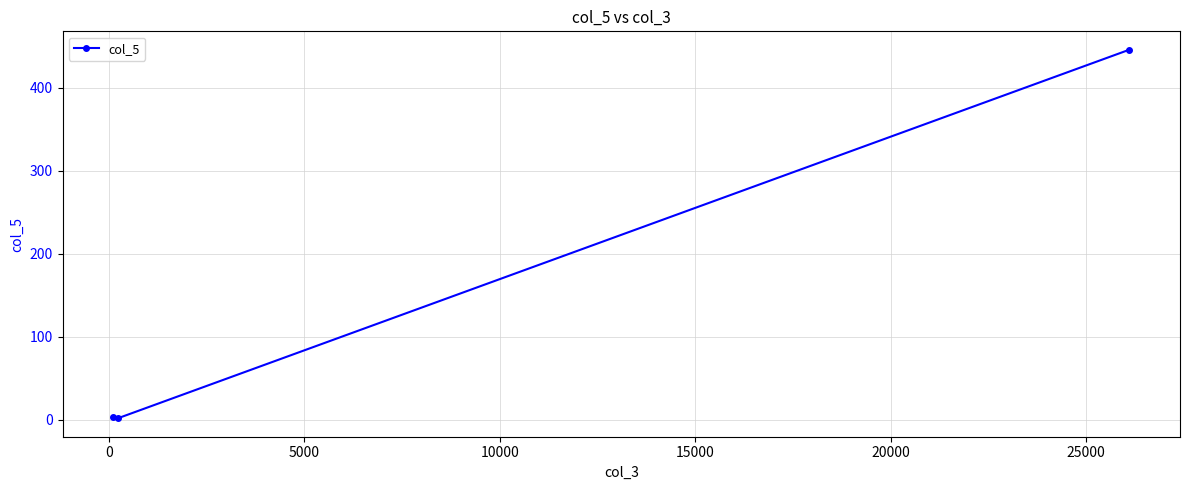

What is the greatest value displayed?

446.0